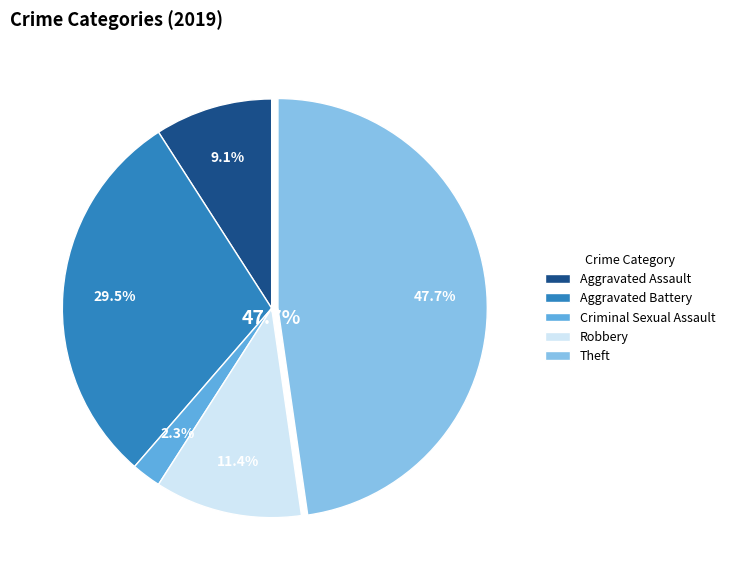

To the nearest percent, what is the difference between the largest and smallest slice percentages?

45%